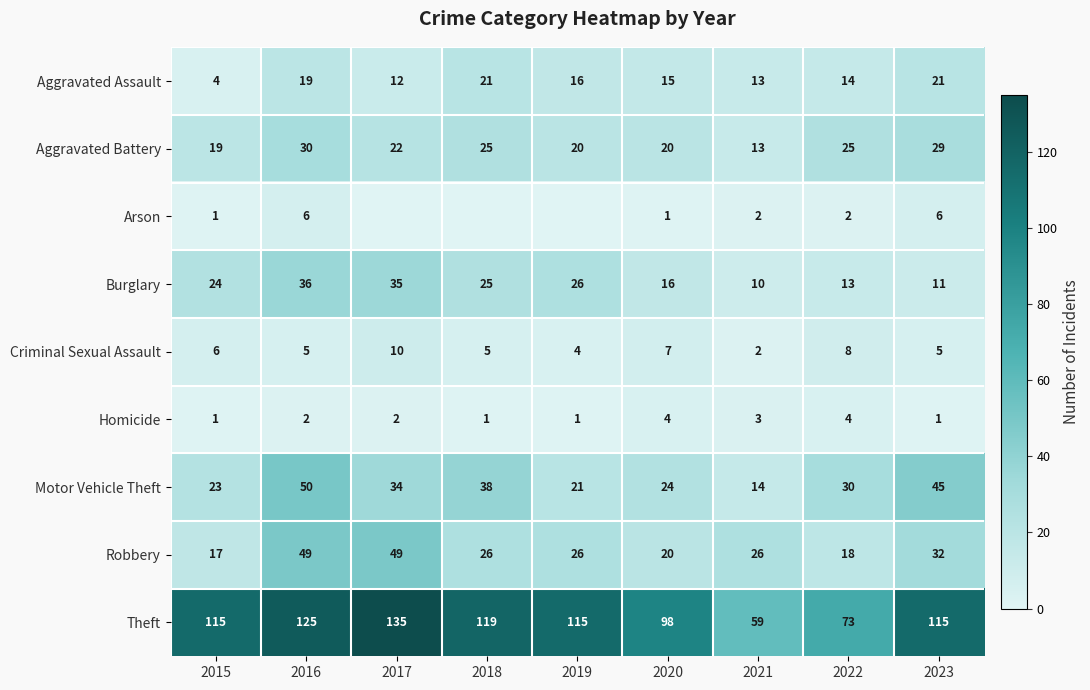

What is the greatest value displayed?

135